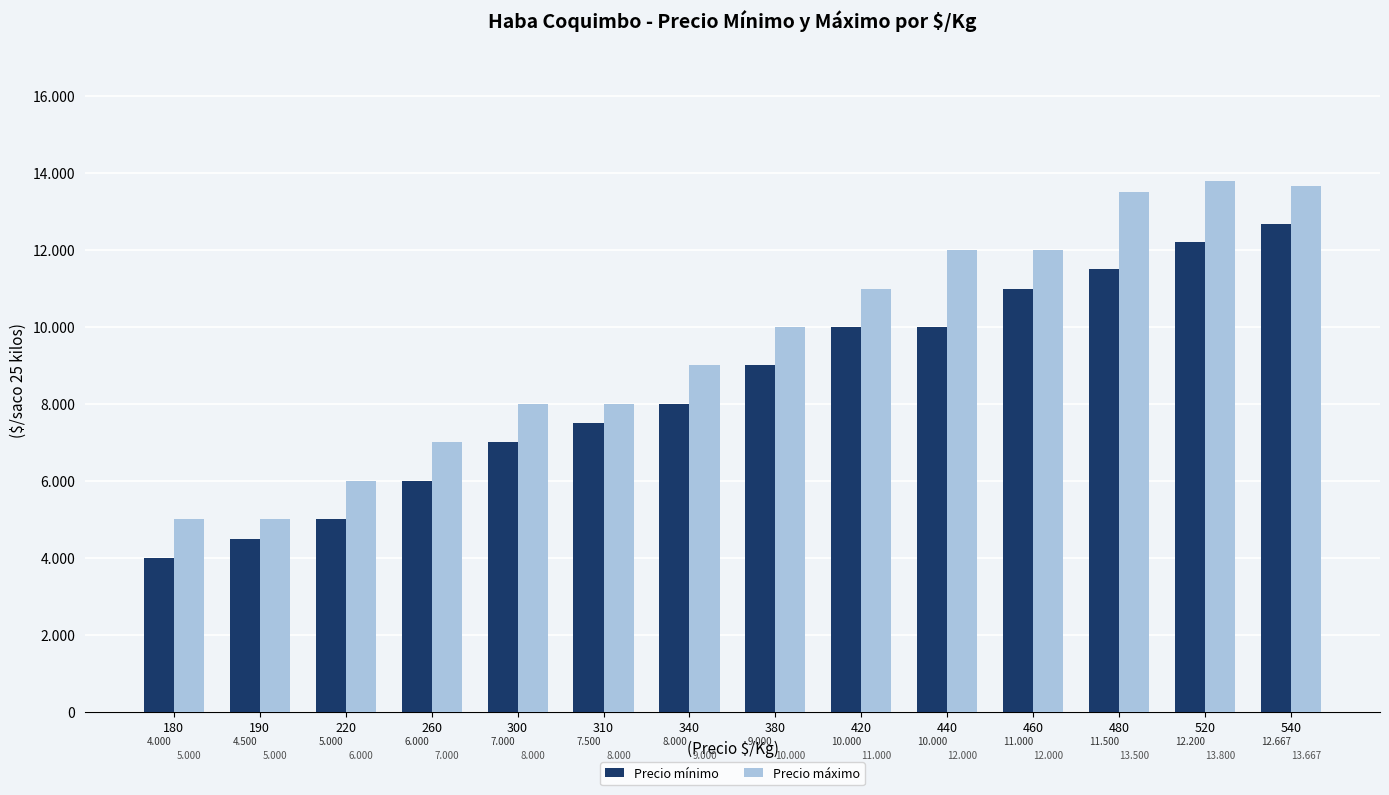

What is the smallest value displayed?

4000